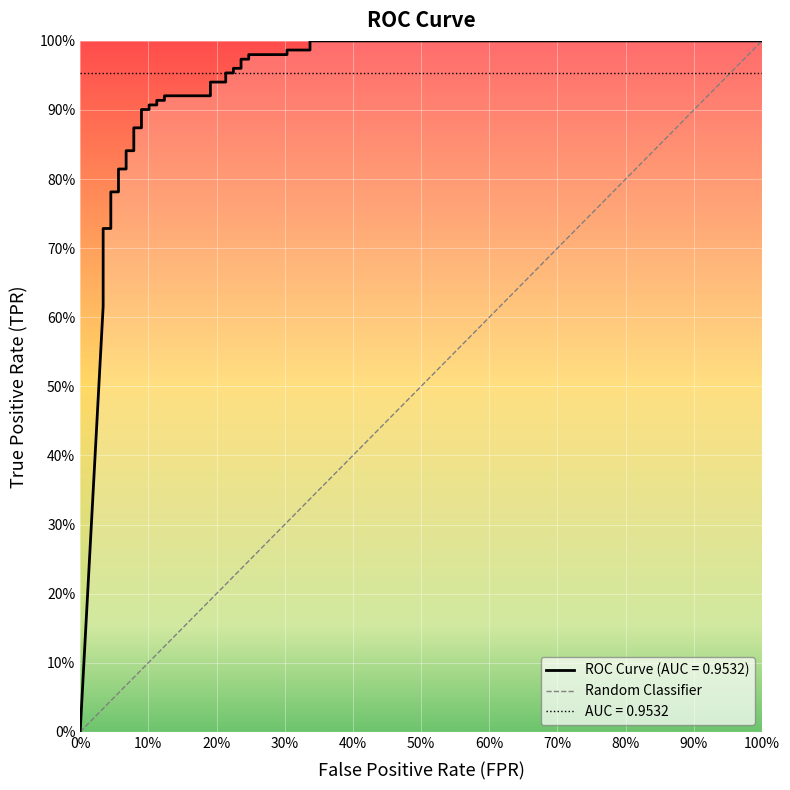

What is the maximum value shown in the chart?

1.0